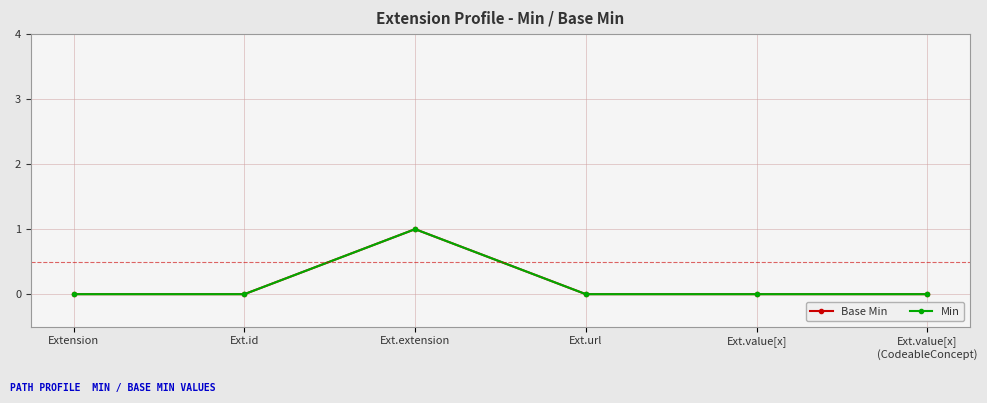

Which series has the largest total across all categories?

Base Min